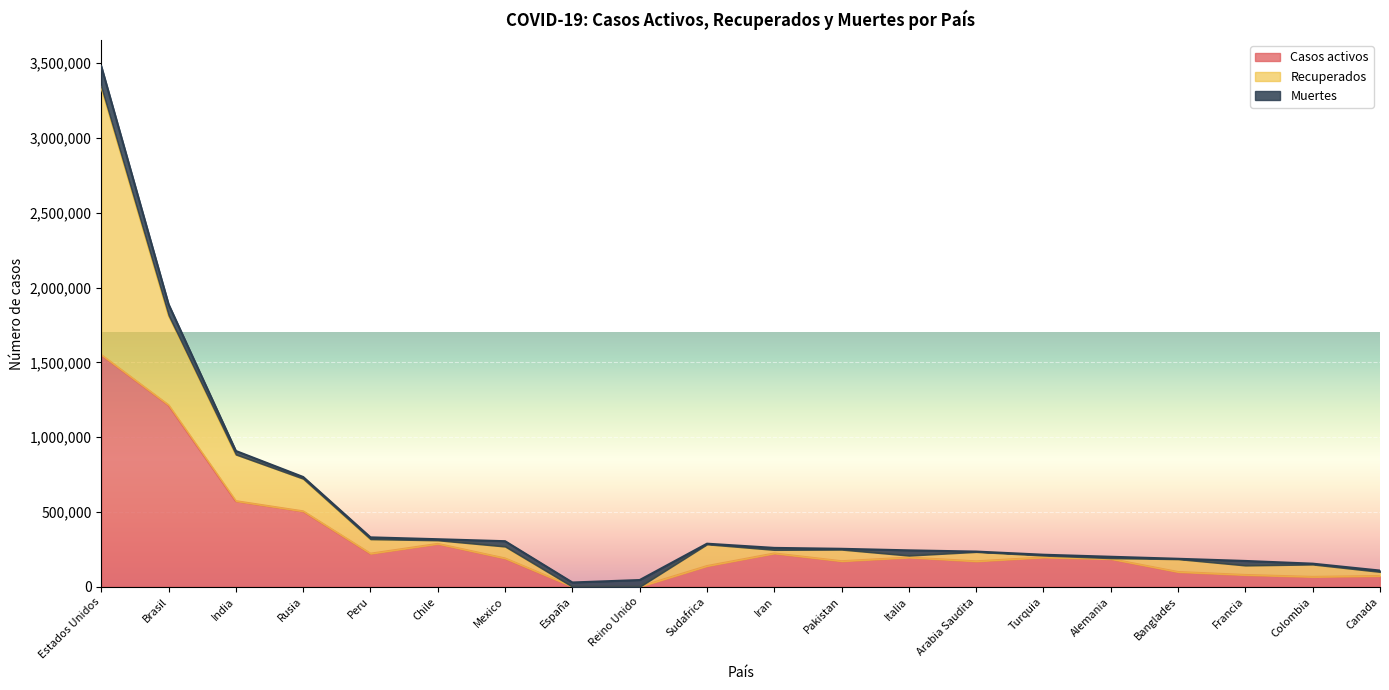

Reading left to right, extract all data points from this chart.

Casos activos: Estados Unidos=1549469	Brasil=1213512	India=572112	Rusia=504021	Peru=221008	Chile=286556	Mexico=189063	España=0	Reino Unido=0	Sudafrica=138241	Iran=222539	Pakistan=170656	Italia=195106	Arabia Saudita=169842	Turquia=195671	Alemania=185100	Banglades=98317	Francia=78597	Colombia=65809	Canada=71841
Recuperados: Estados Unidos=1791767	Brasil=601526	India=311806	Rusia=218239	Peru=97061	Chile=24077	Mexico=79881	España=0	Reino Unido=0	Sudafrica=145383	Iran=24081	Pakistan=77628	Italia=13157	Arabia Saudita=63026	Turquia=12948	Alemania=6197	Banglades=86186	Francia=63751	Colombia=83013	Canada=27524
Muertes: Estados Unidos=138247	Brasil=72921	India=23727	Rusia=11439	Peru=12054	Chile=7024	Mexico=35491	España=28406	Reino Unido=44830	Sudafrica=4172	Iran=13032	Pakistan=5320	Italia=34967	Arabia Saudita=2243	Turquia=5382	Alemania=9139	Banglades=2391	Francia=30029	Colombia=5455	Canada=8790